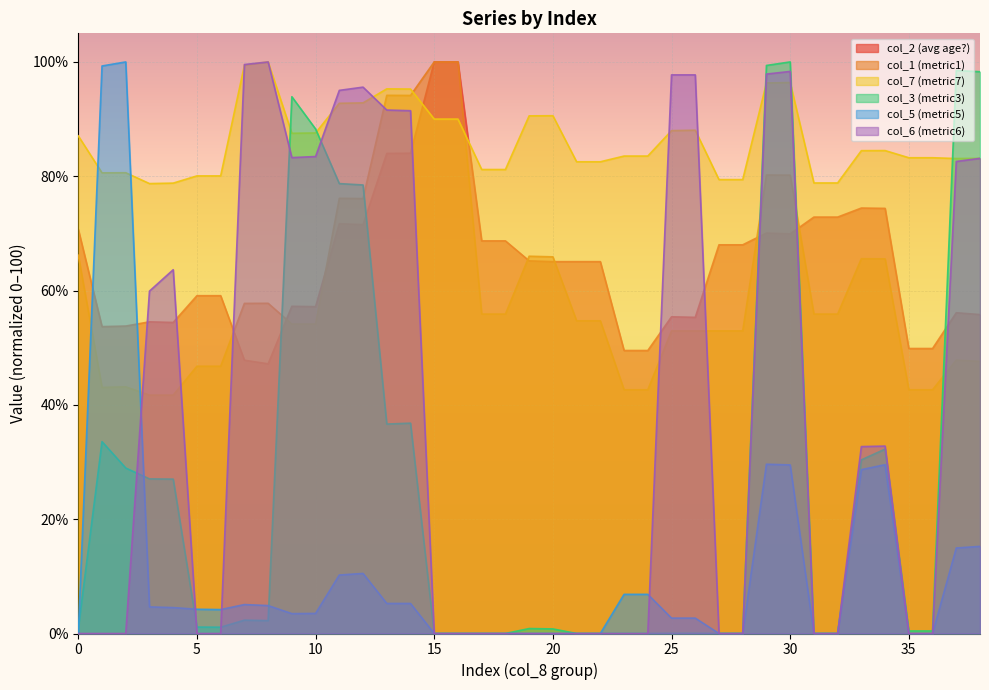

How many interior local peaks does the col_3 series have?

8